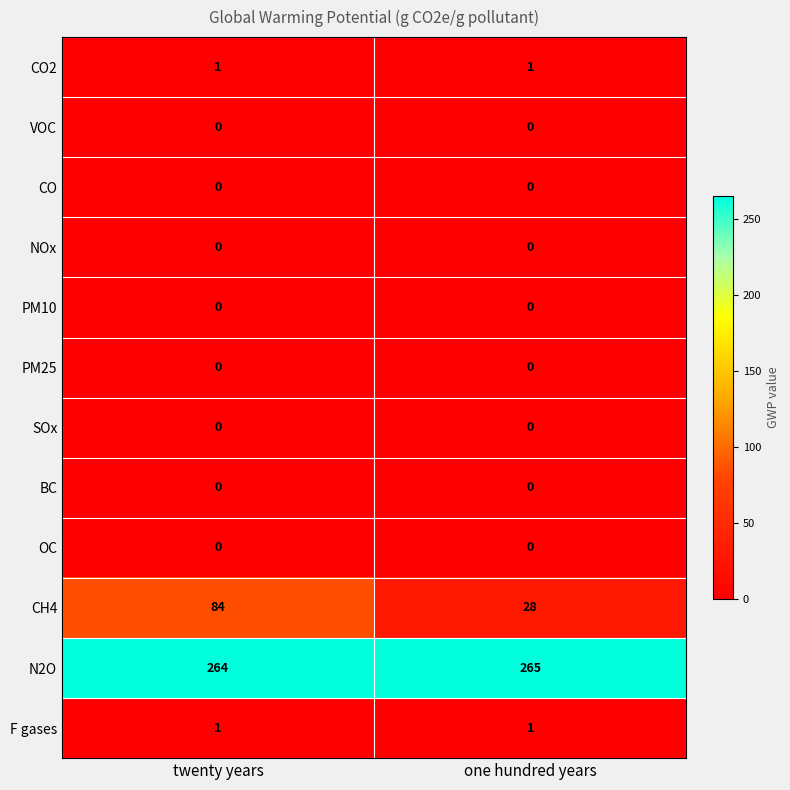

What is the maximum value shown in the chart?

265